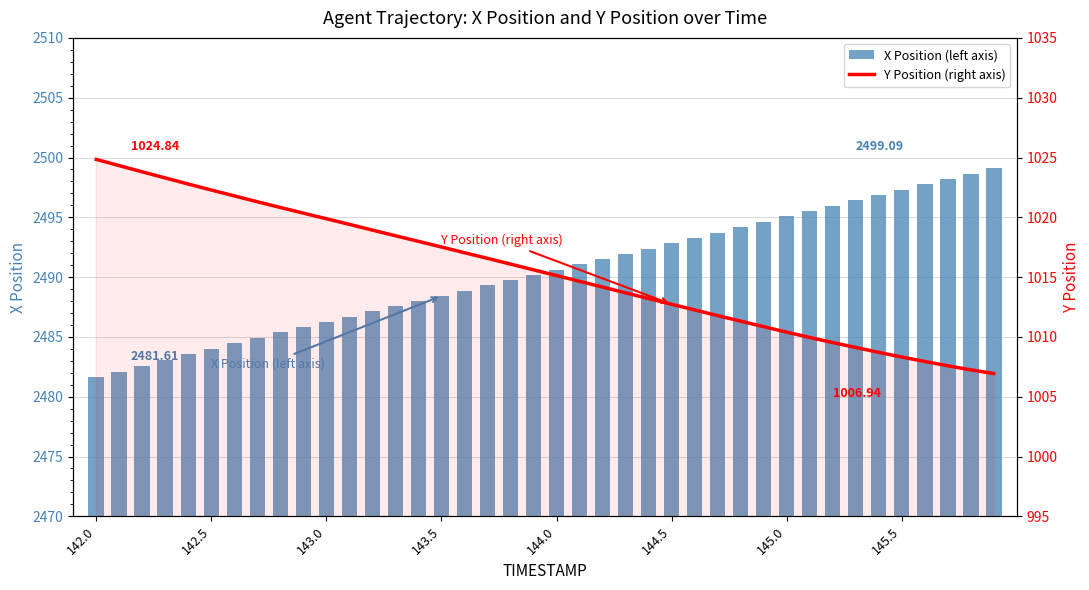

What is the smallest value displayed?

1006.9